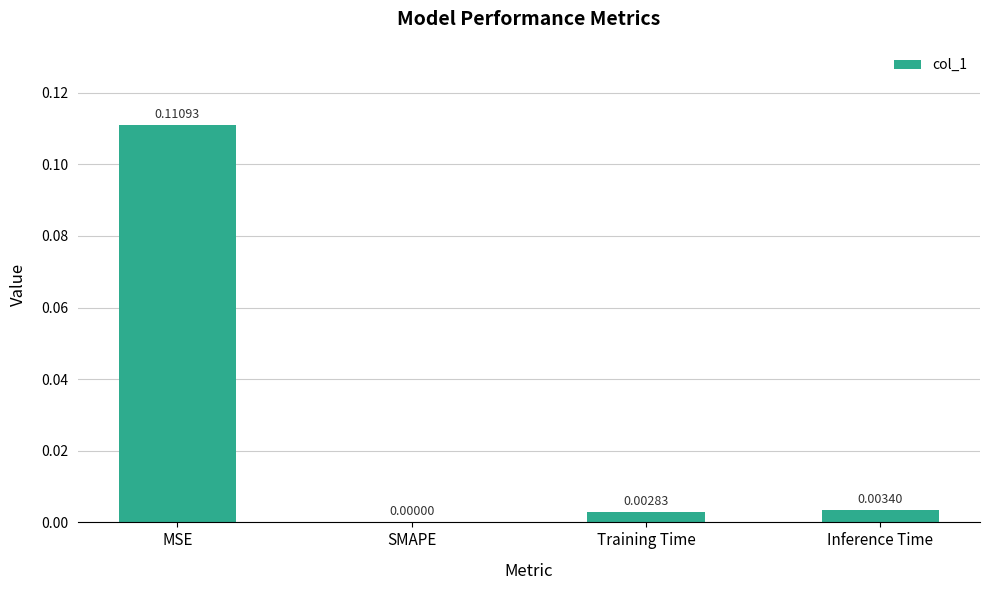

Which has a higher value, Inference Time or Training Time?

Inference Time